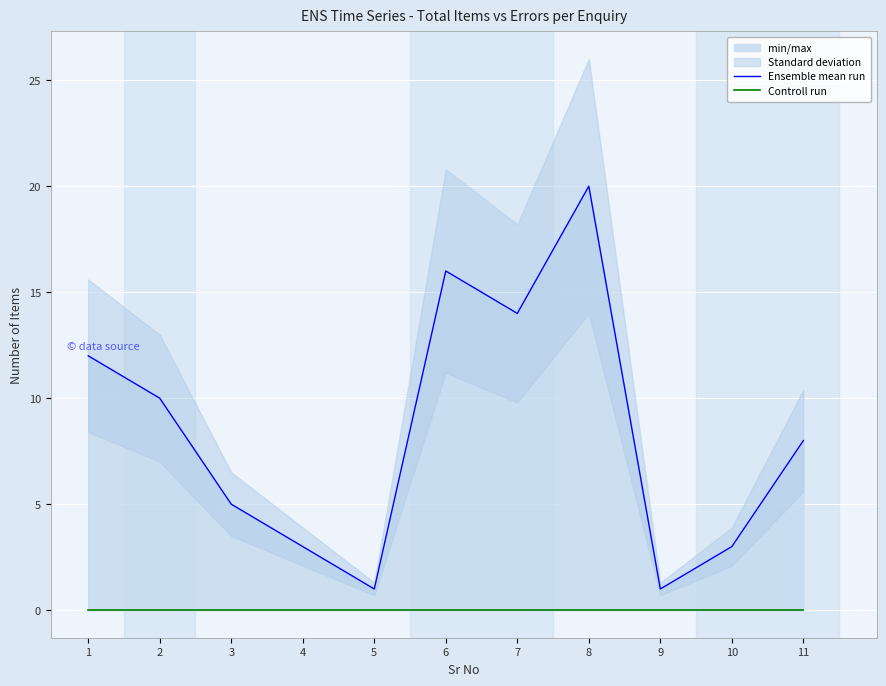

How many lines are shown in the chart?

2